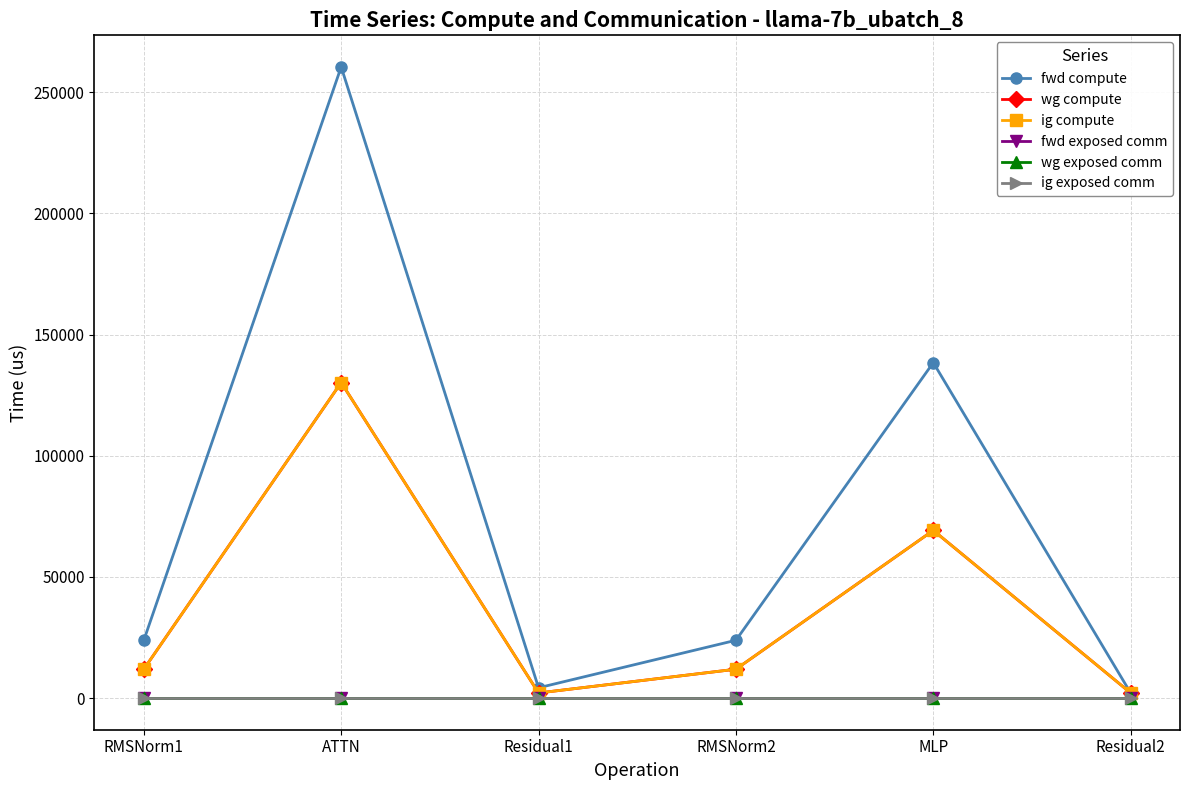

Is this an area chart (filled region under the line)?

No